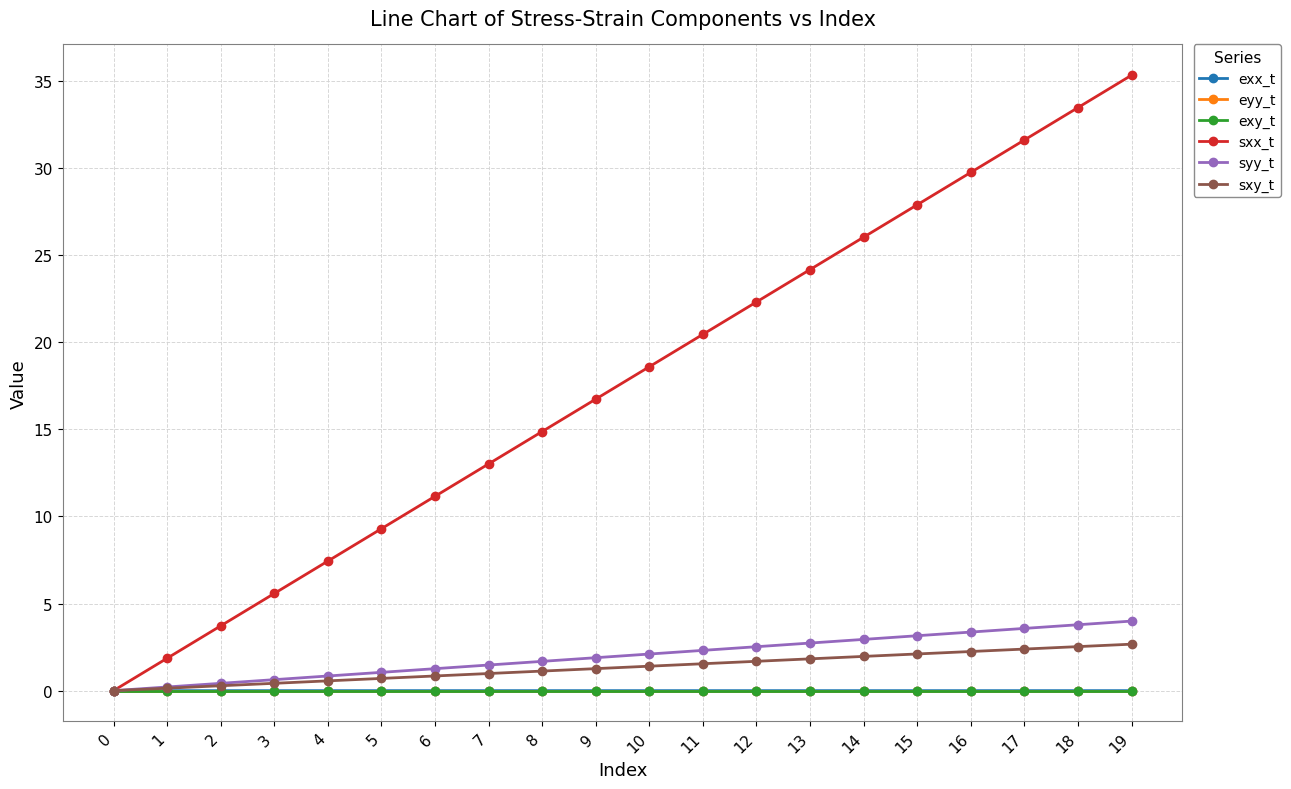

Is it true that exx_t equals 0.0 at 14?

True